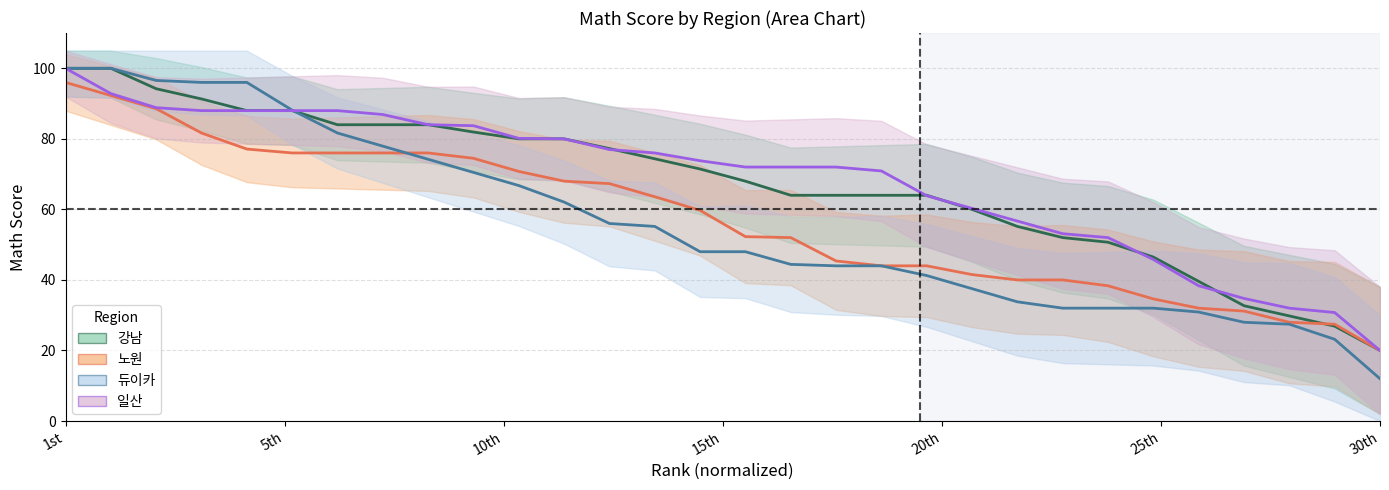

The 듀이카 series shows 14.6 at 17. True or false?

False